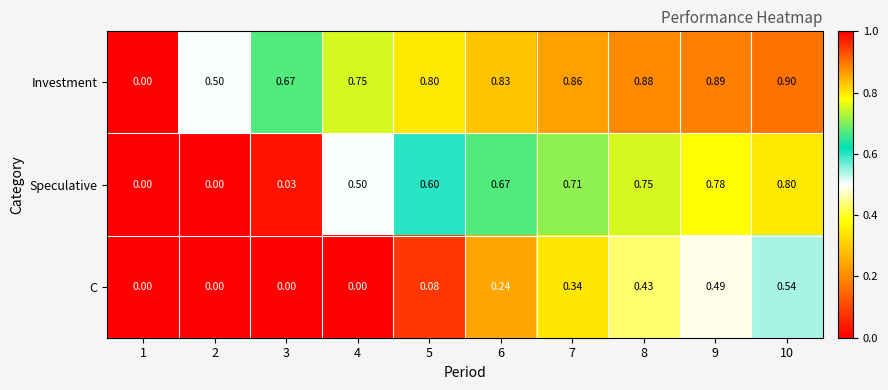

What is the maximum value shown in the chart?

0.9